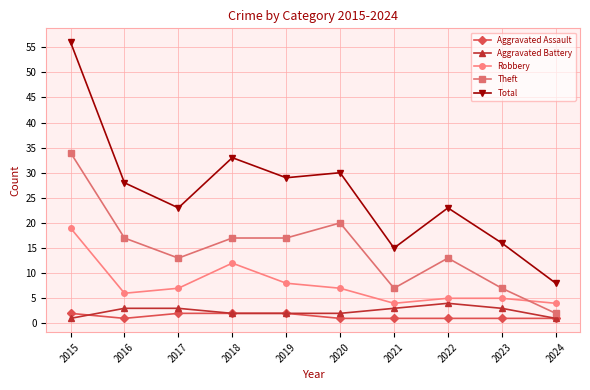

What are all the series names shown in the legend?

Aggravated Assault, Aggravated Battery, Robbery, Theft, Total